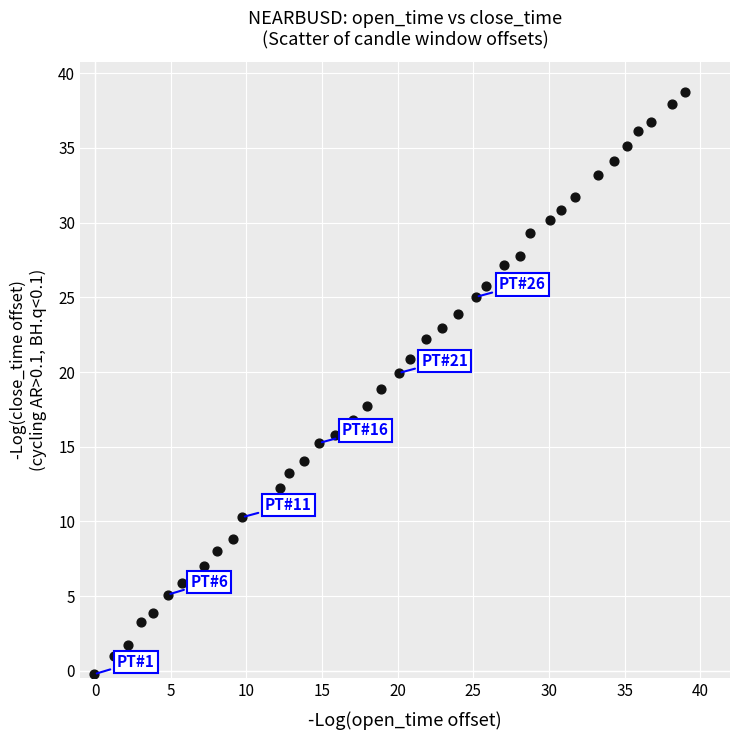

What is the range of X values (max minus min)?

39.0